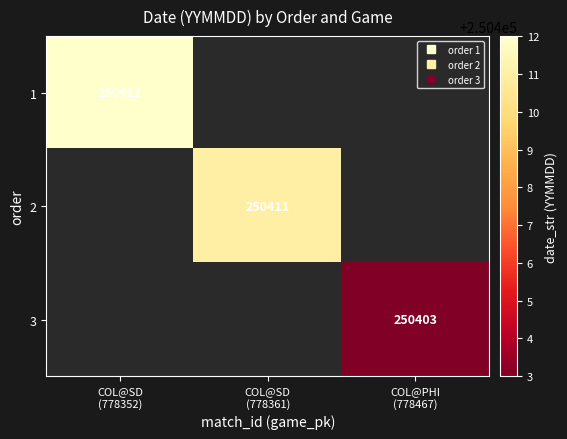

List the labels in order of 3 value, smallest first.

COL@SD (778352), COL@SD (778361), COL@PHI (778467)